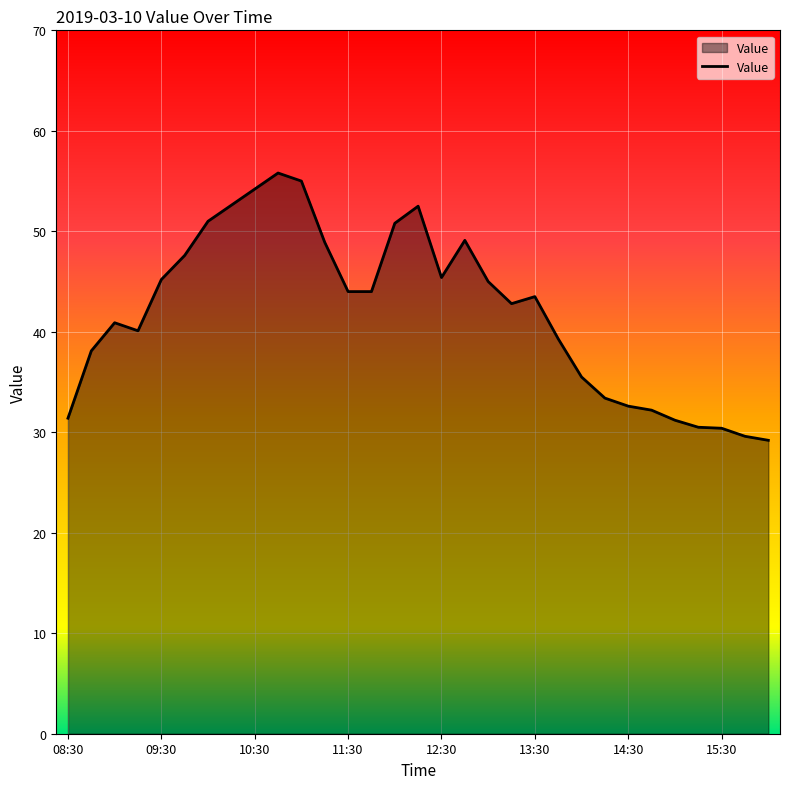

What is the maximum value shown in the chart?

55.8